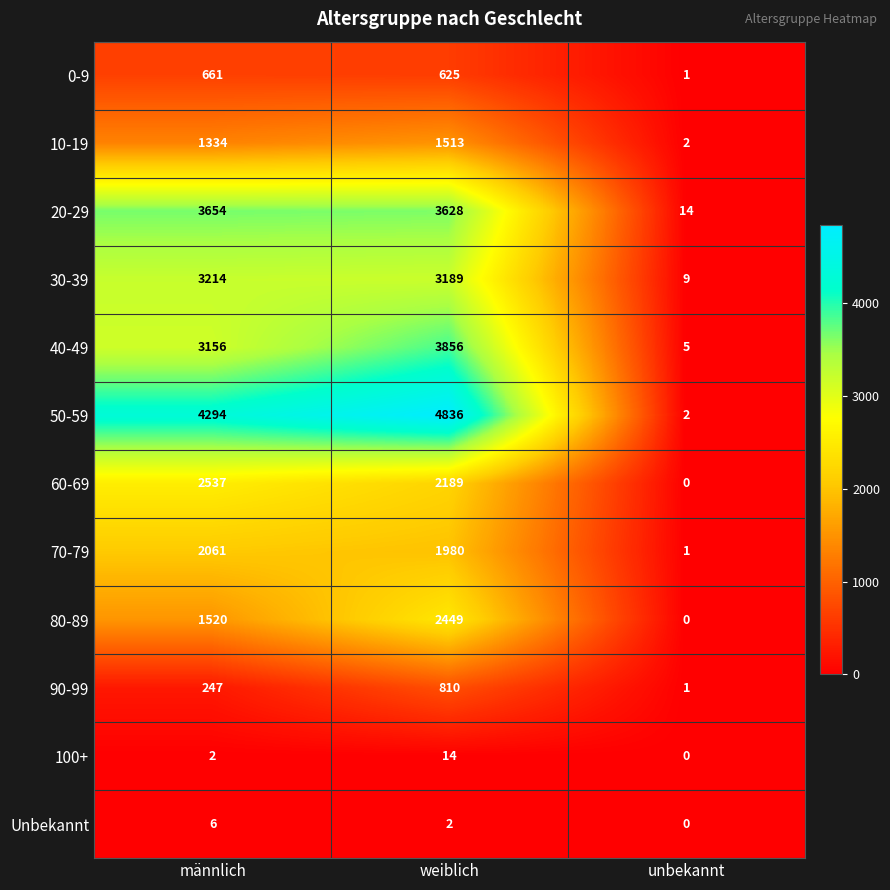

Between männlich and weiblich, which series saw the biggest shift?

80-89